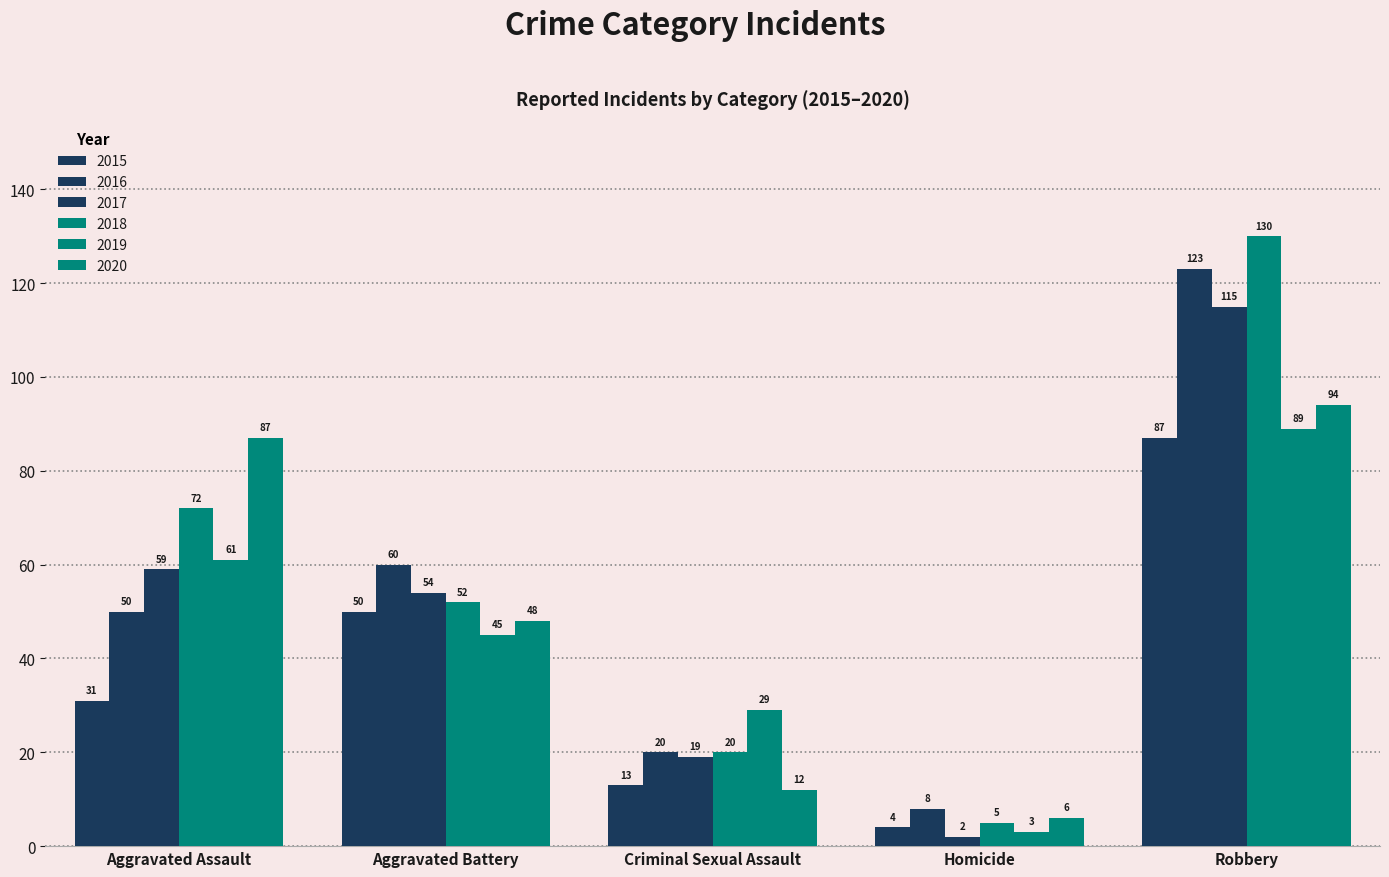

Which series has the largest range (max minus min)?

2018